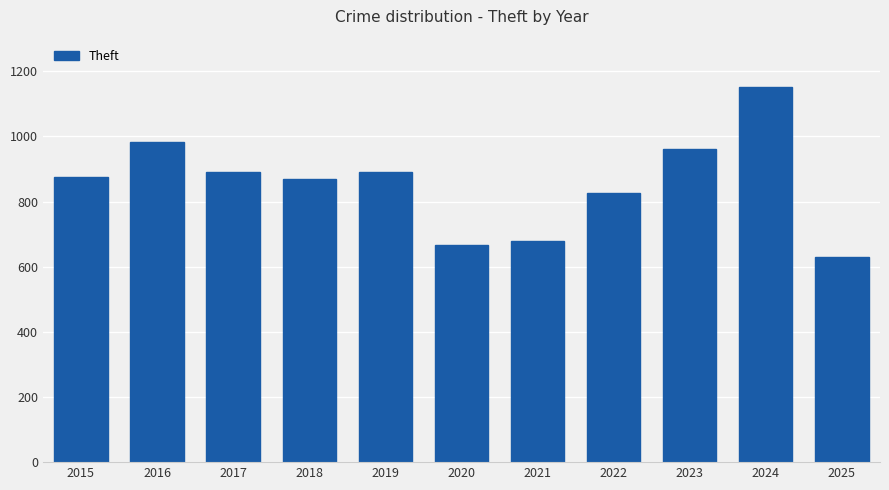

What is the difference between the second highest and second lowest values?

318